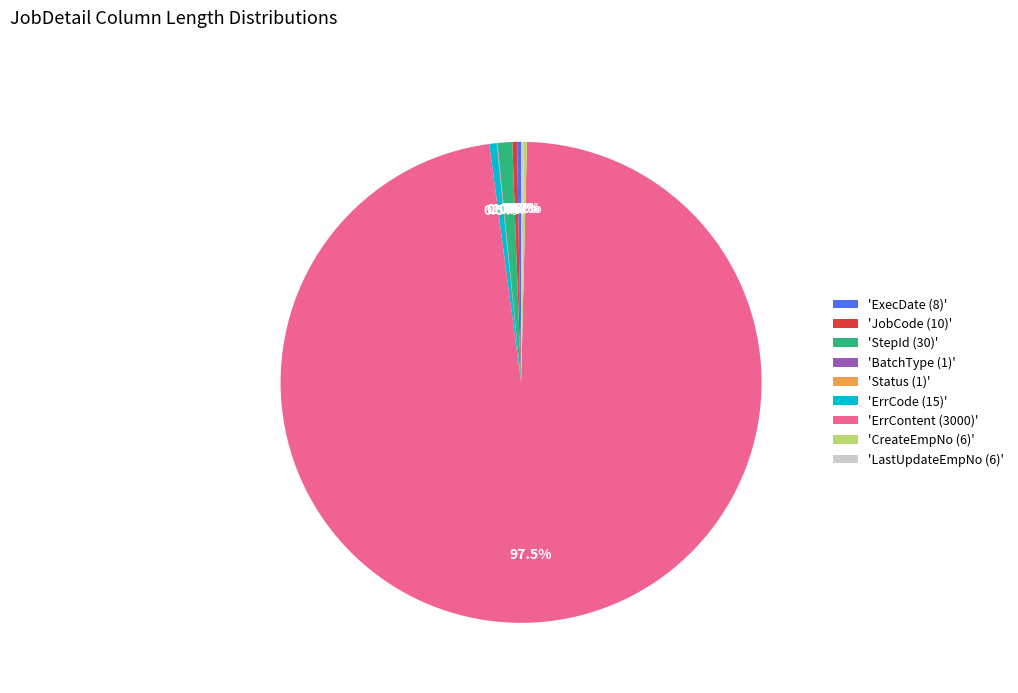

Which slice represents more than half of the pie?

'ErrContent (3000)'